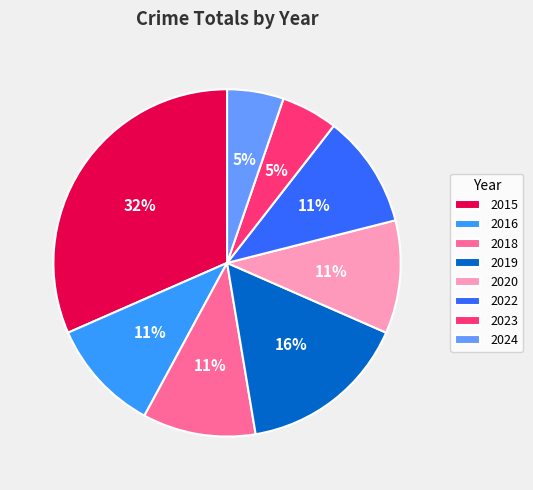

Which slice is the largest?

2015